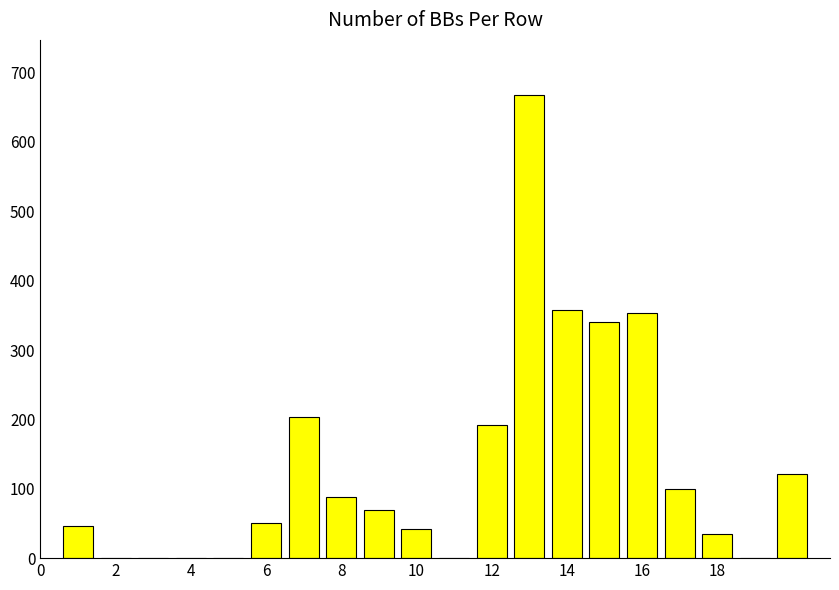

Reading left to right, list all the values displayed in this chart.

46	0	0	0	0	50	204	88	69	42	0	192	667	358	341	353	100	35	0	122